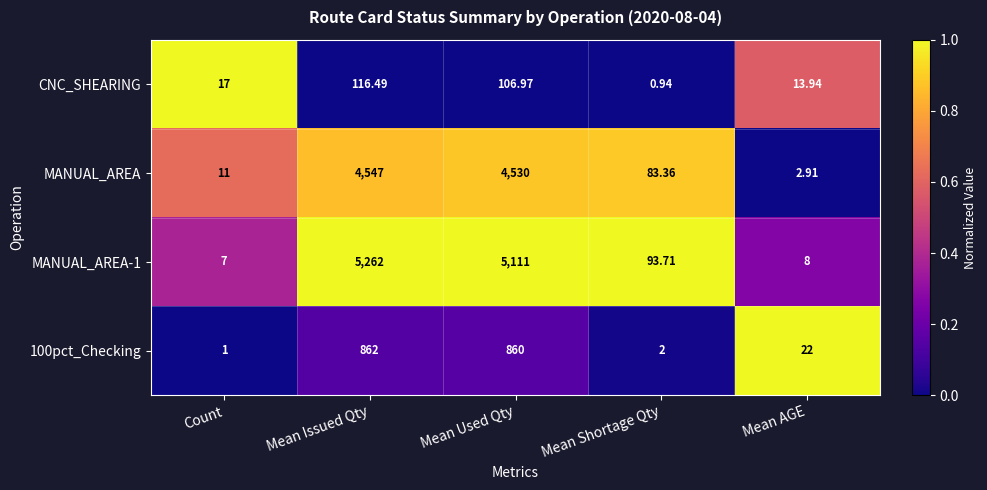

Which series has the largest range (max minus min)?

MANUAL_AREA-1